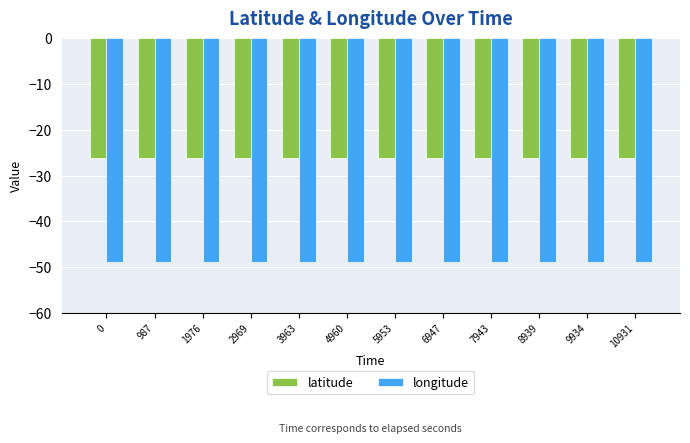

Does the chart contain stacked bars?

No